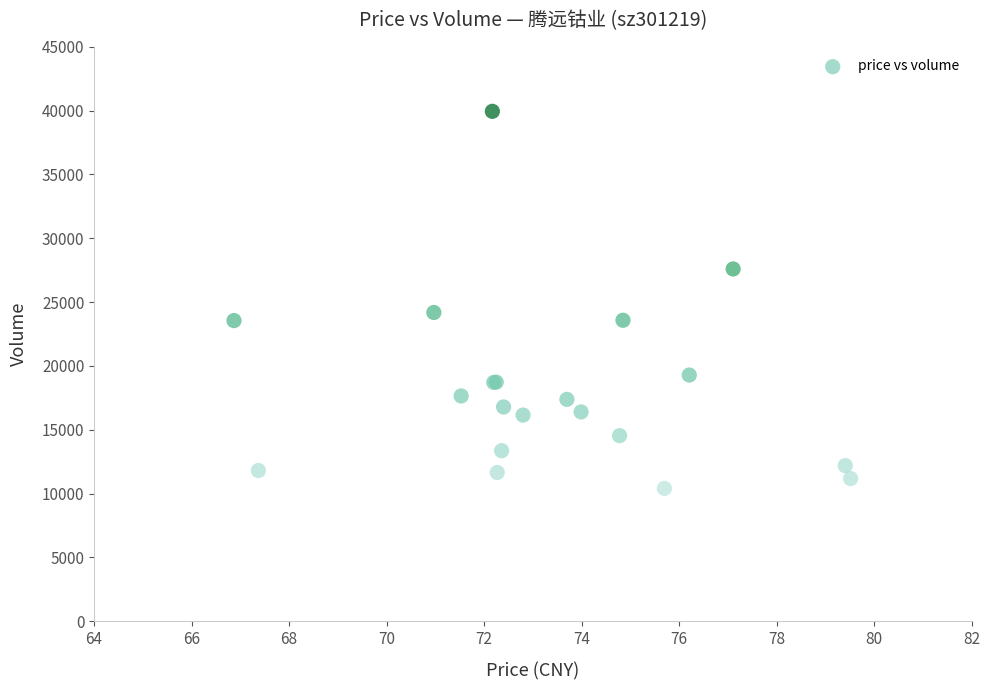

What Y value in the scatter plot is closest to 25175?

24185